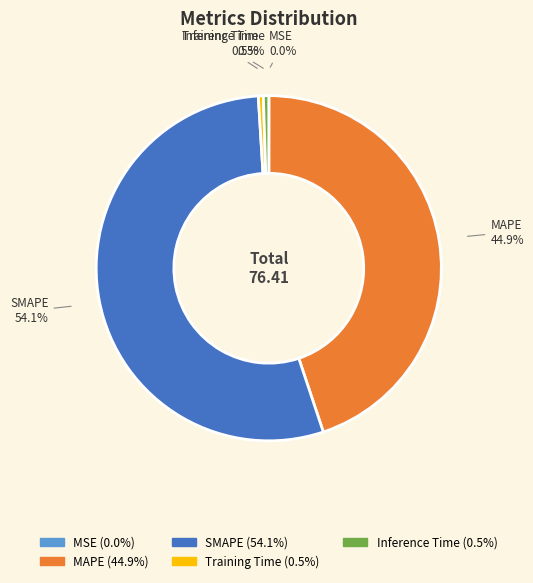

Which slice represents more than half of the pie?

SMAPE